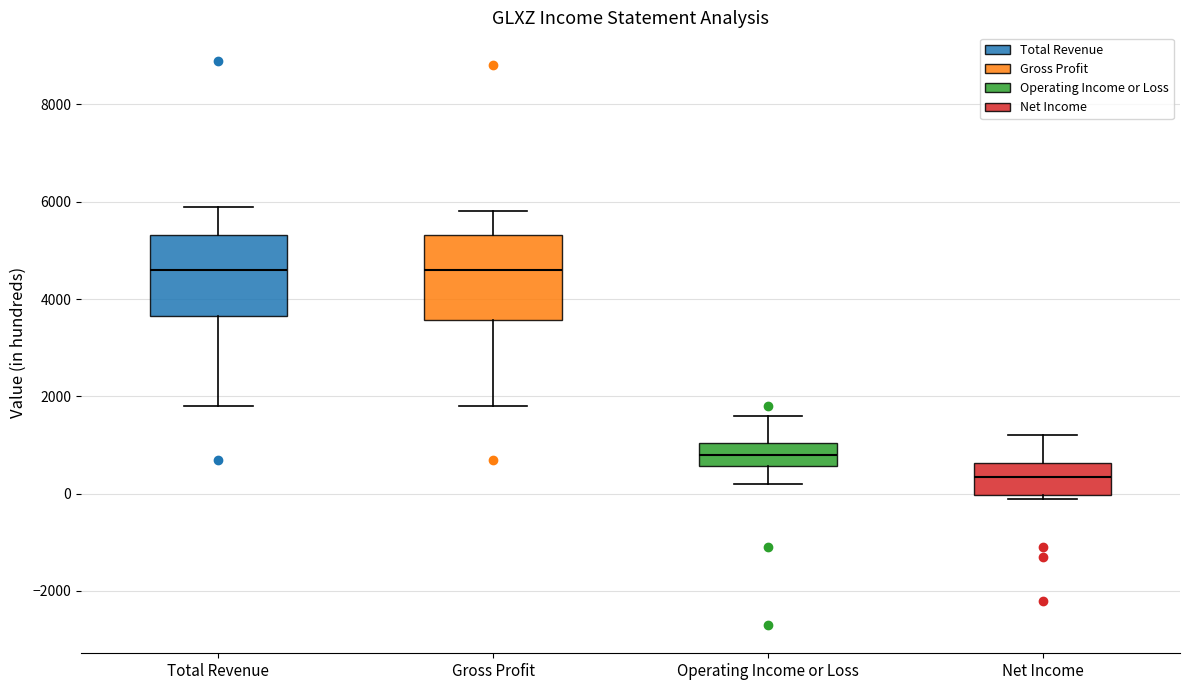

Reading left to right, transcribe this box plot: for each box, give where its median line is, the range the box spans, and where its two whiskers end, as read against the y-axis. The values are not printed on the chart, so give them approximately, as read against the axis.

Total Revenue: median 4600, box 3600 to 5400, whiskers 1800 to 6000
Gross Profit: median 4600, box 3600 to 5400, whiskers 1800 to 5800
Operating Income or Loss: median 800, box 600 to 1000, whiskers 200 to 1600
Net Income: median 400, box 0 to 600, whiskers 0 (just below the box's lower edge) to 1200